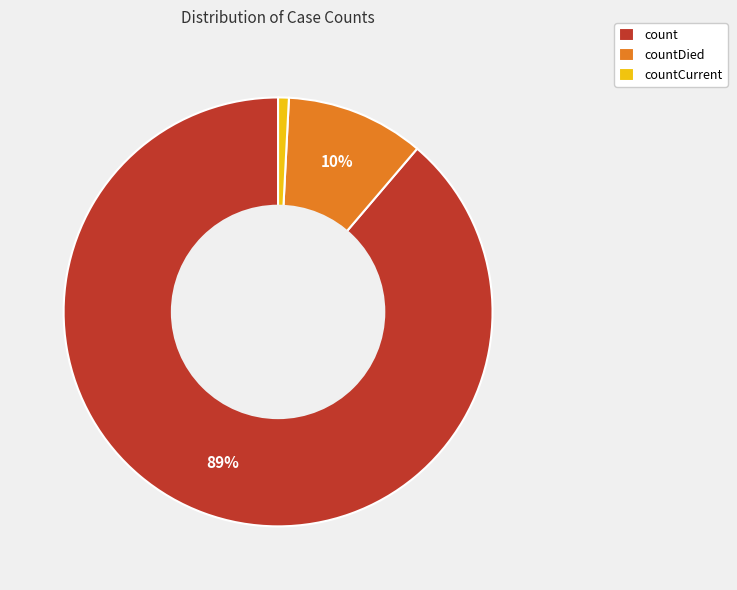

Which category has the smallest portion of the pie?

countCurrent